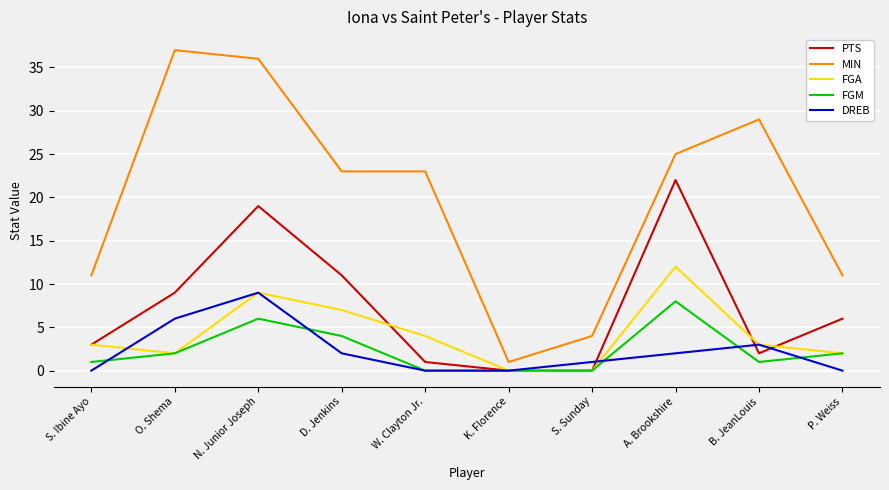

At which category is the sum across all series the highest?

N. Junior Joseph